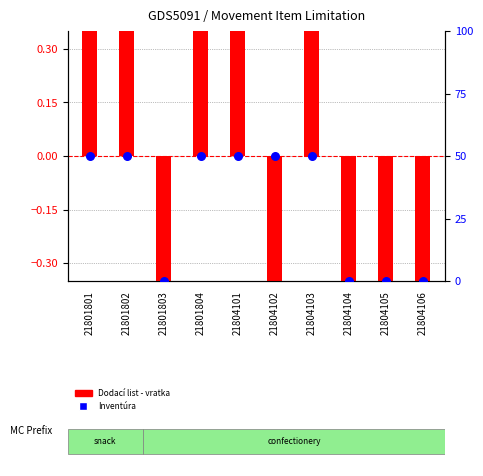

Which series contains the highest Y value?

Inventúra